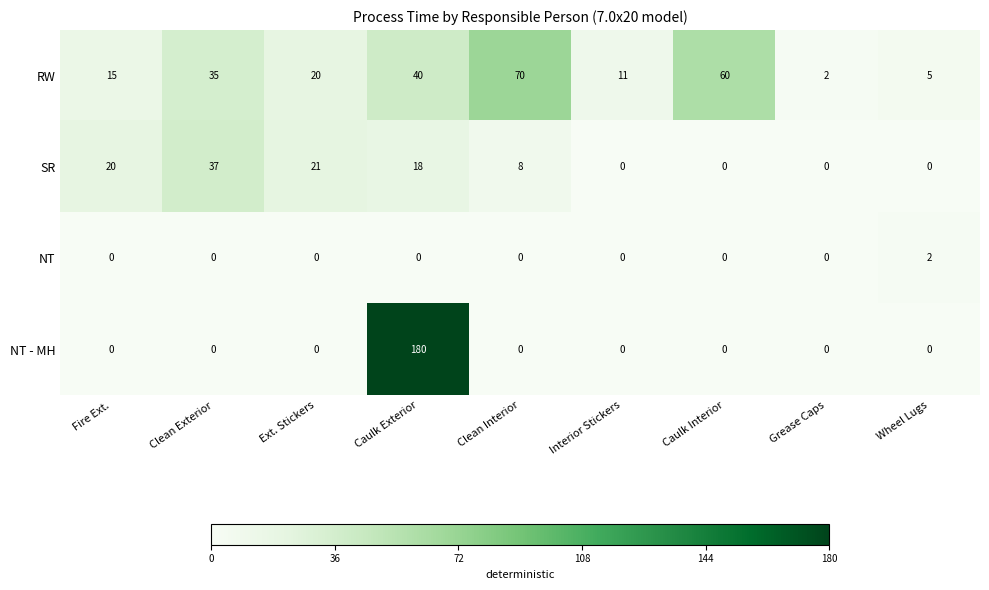

Where is RW nearest to the value 36?

Clean Exterior